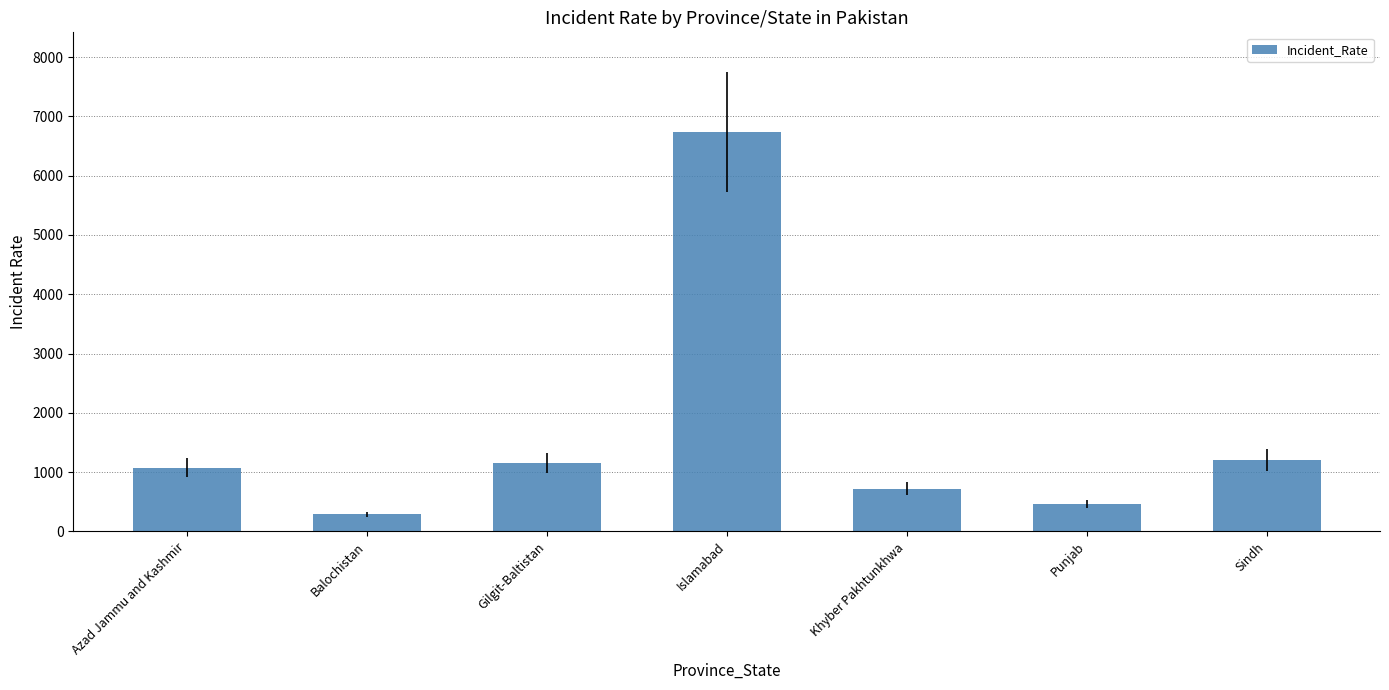

How many values are below 1069?

3